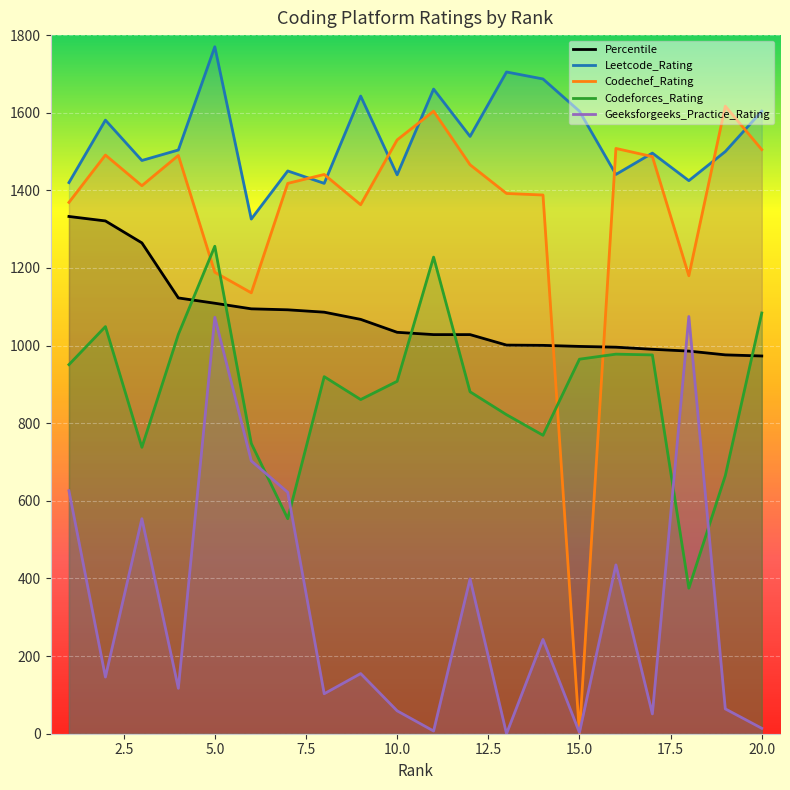

What is the sum of all Codechef_Rating values?

26986.0